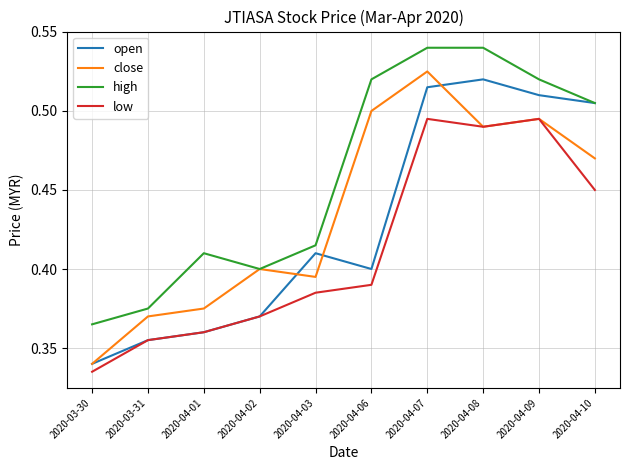

How many close values are between 0 and 1?

10